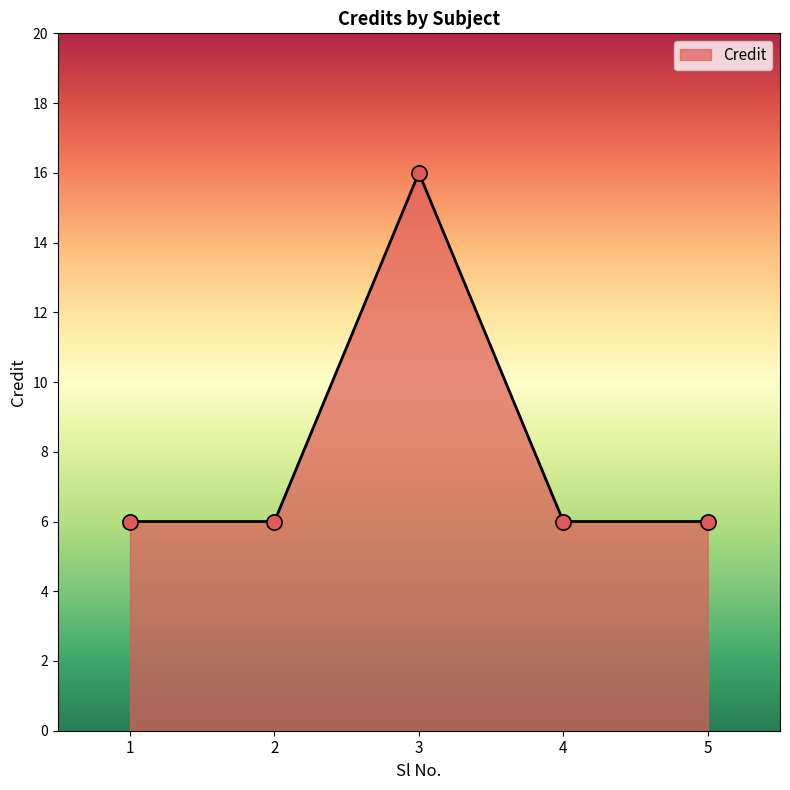

What is the ratio of the value at 1 to the value at 5?

1.0